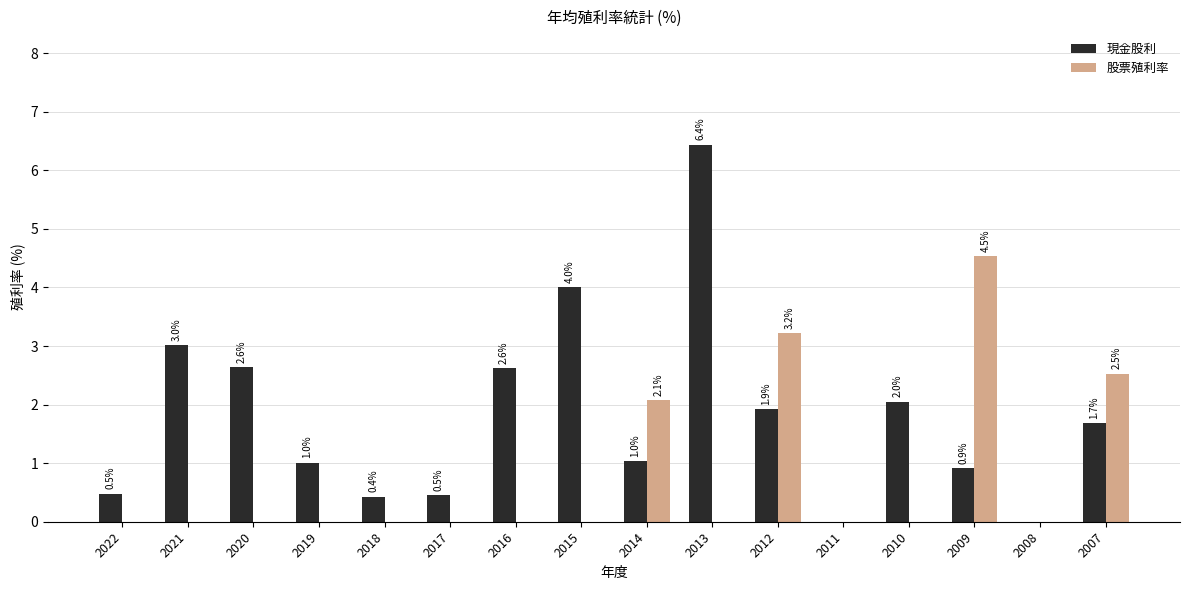

Between 2021 and 2018, which series saw the biggest shift?

現金股利